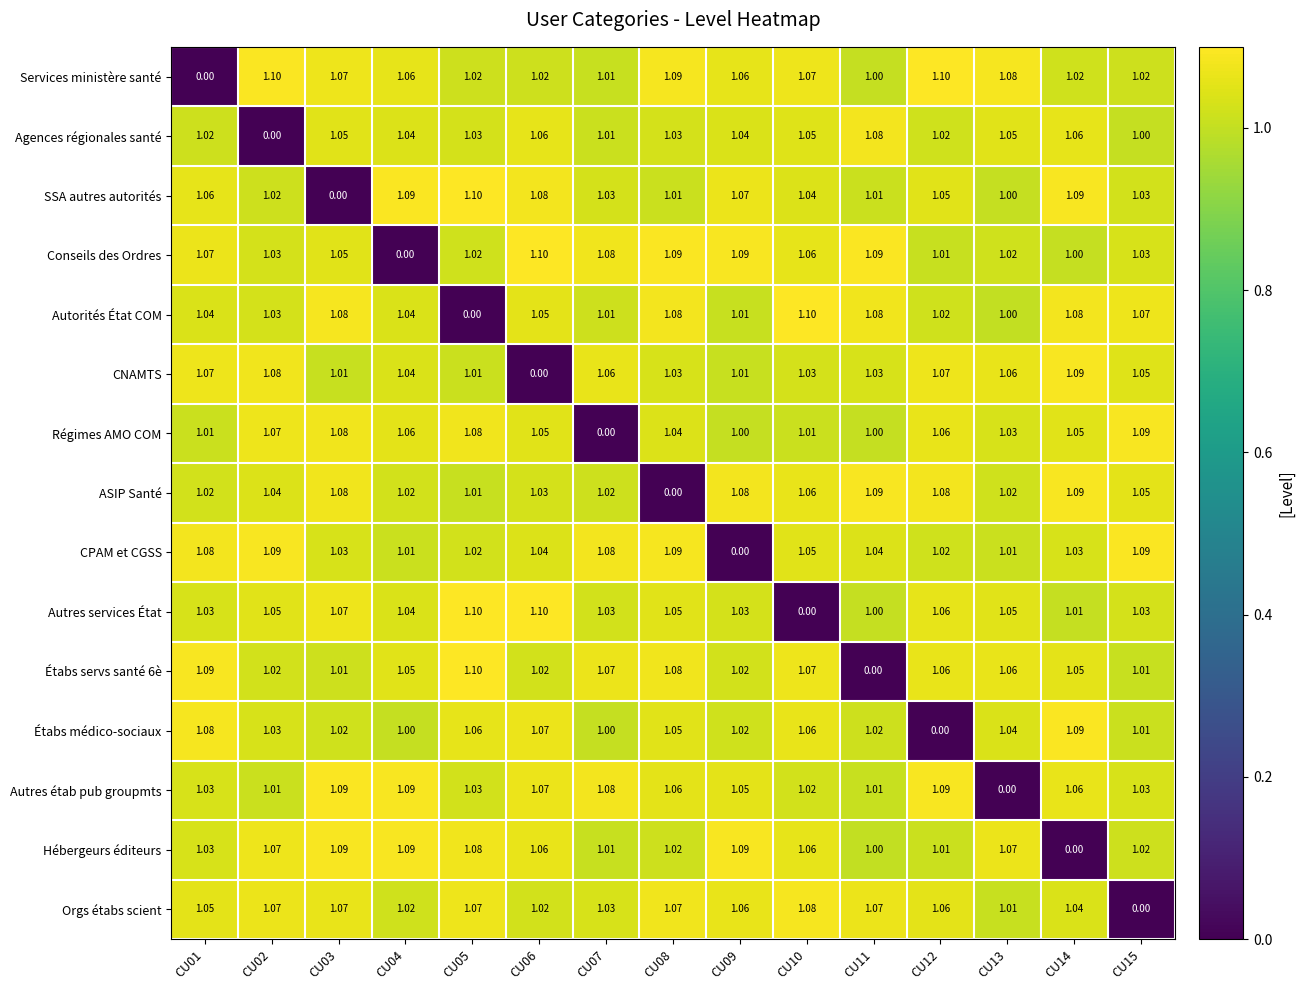

Which series changed the most between CU01 and CU09?

CPAM et CGSS